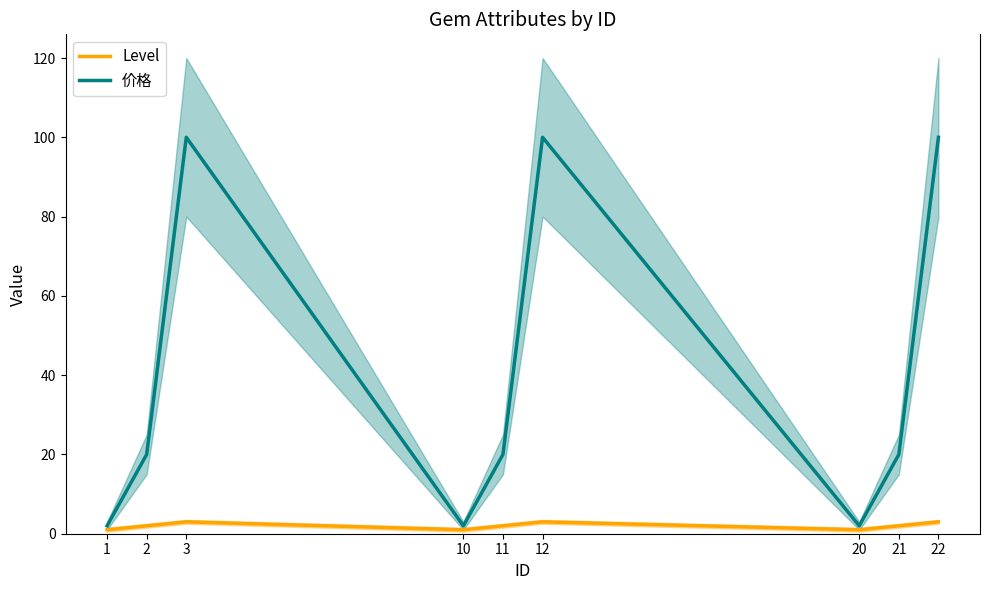

Which series changed the most between 10 and 12?

价格